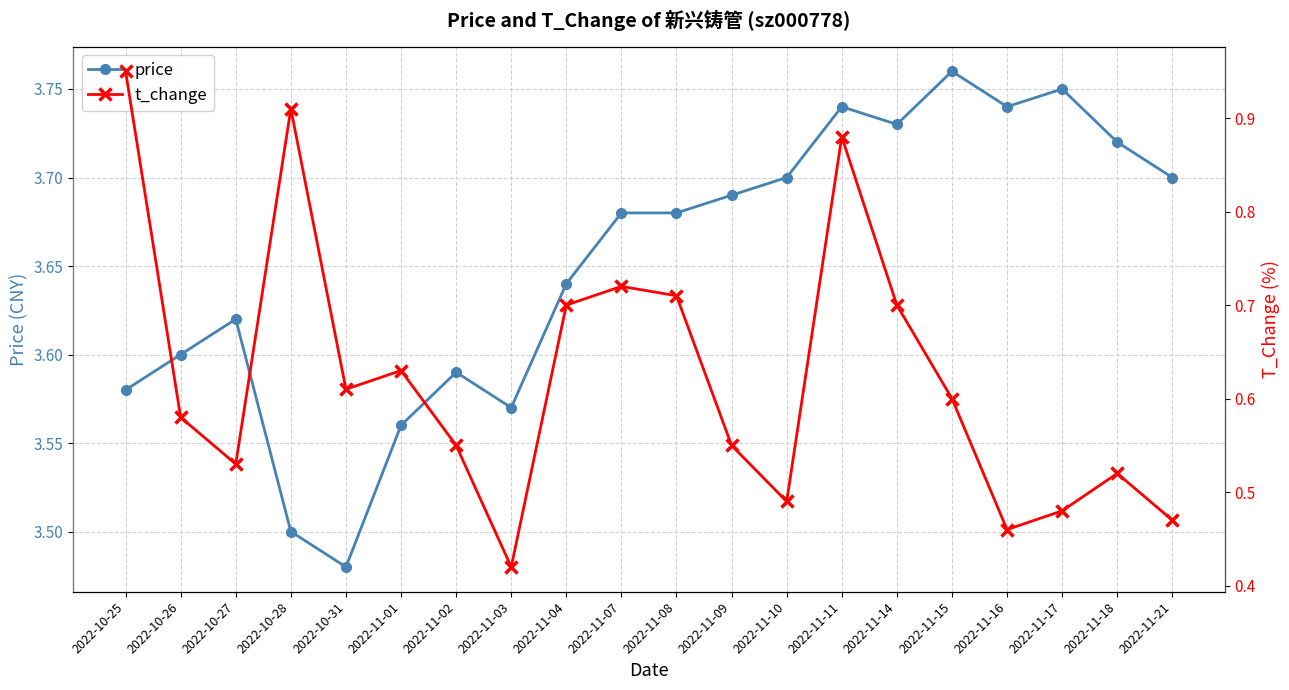

At which category is the sum across all series the highest?

2022-11-11